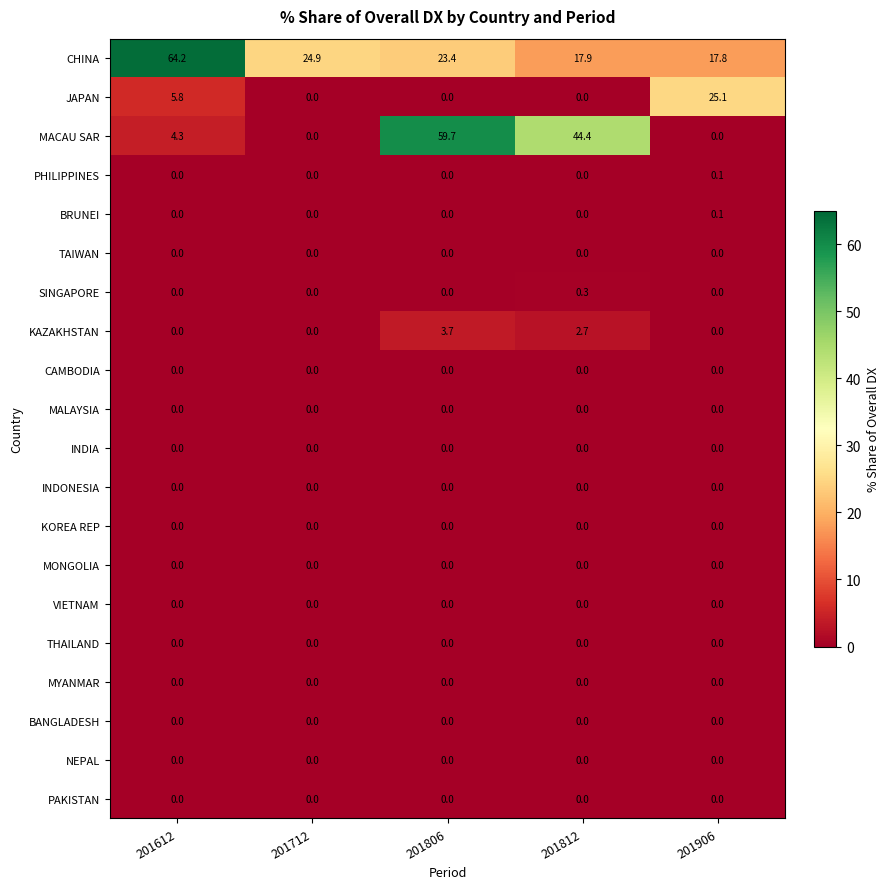

Between 201806 and 201812, which series saw the biggest shift?

MACAU SAR